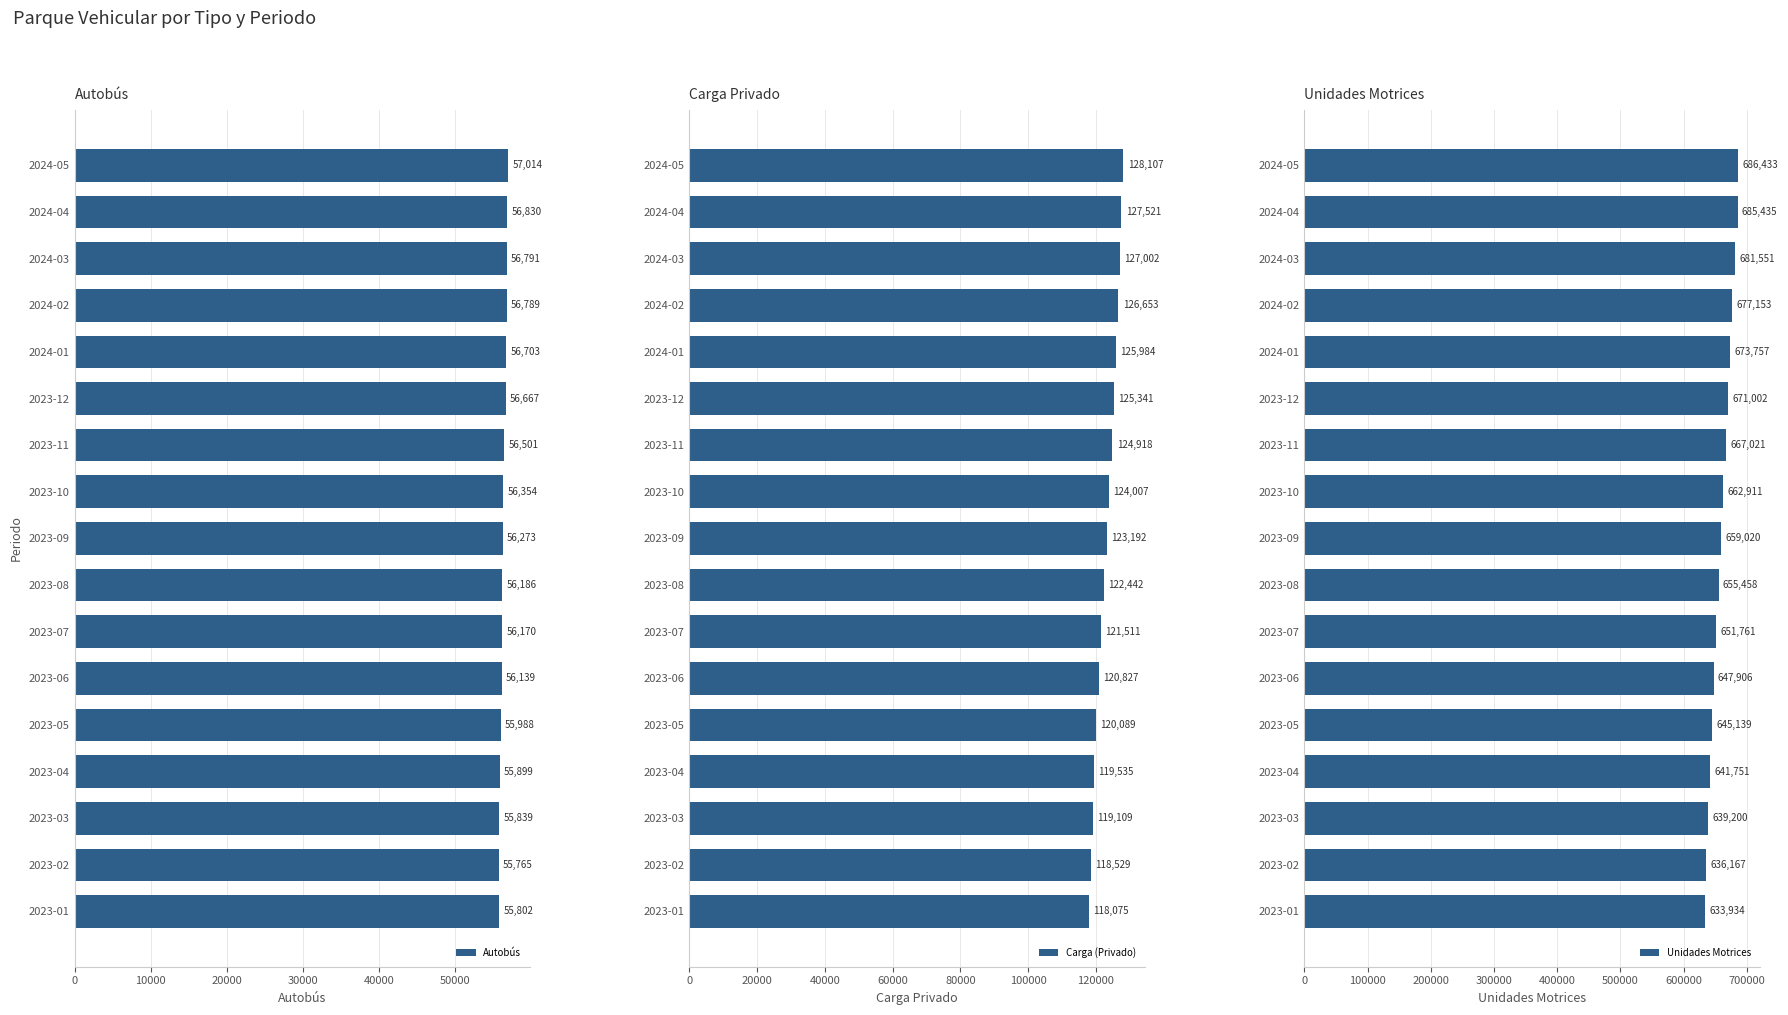

What is the difference between the Carga (Privado) values at 2023-07 and 2024-04?

6010